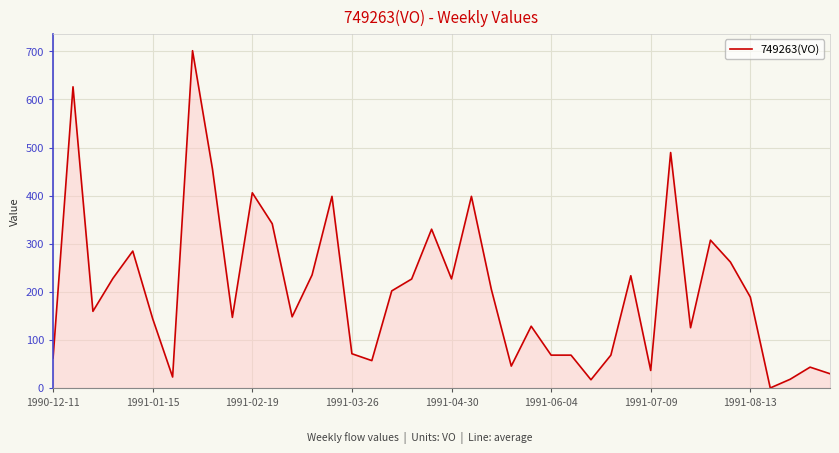

How many lines are shown in the chart?

1